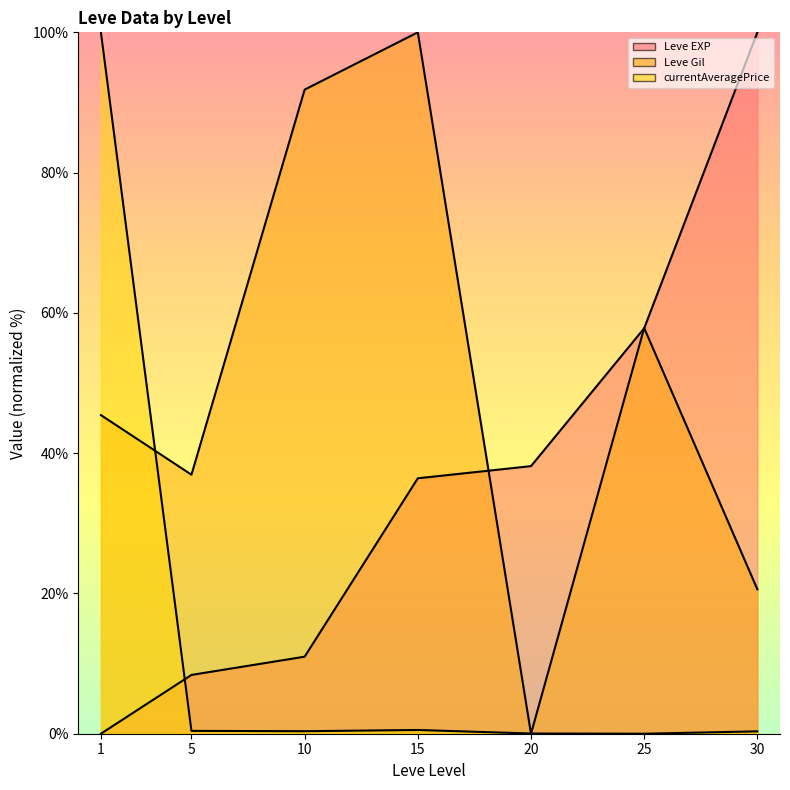

Rank the series at 1 from lowest to highest value.

Leve EXP, Leve Gil, currentAveragePrice